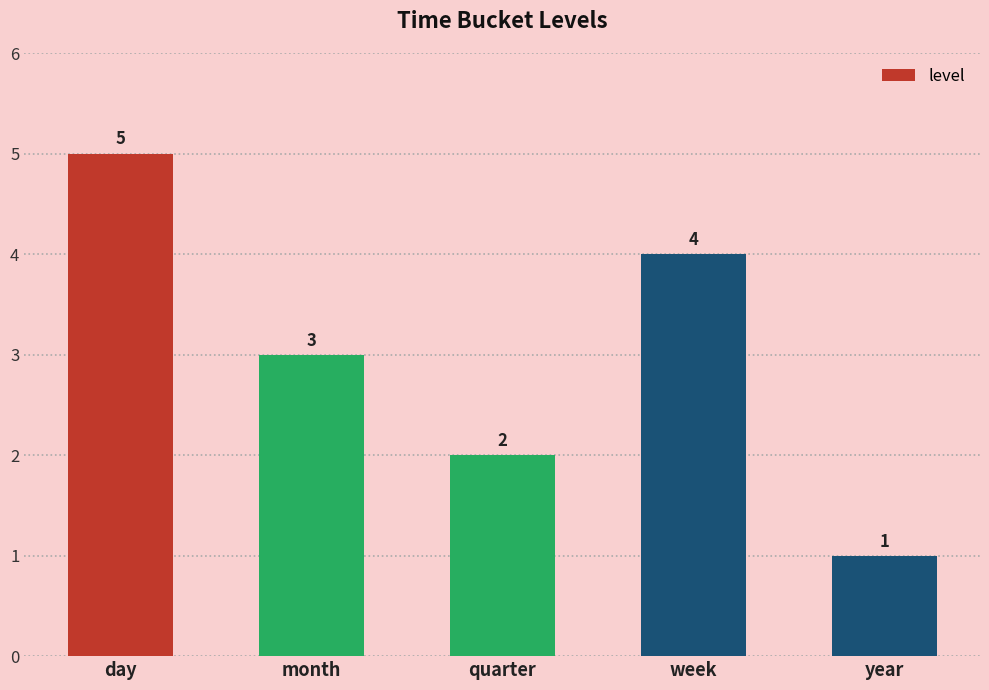

Rank the categories by value from highest to lowest.

day, week, month, quarter, year